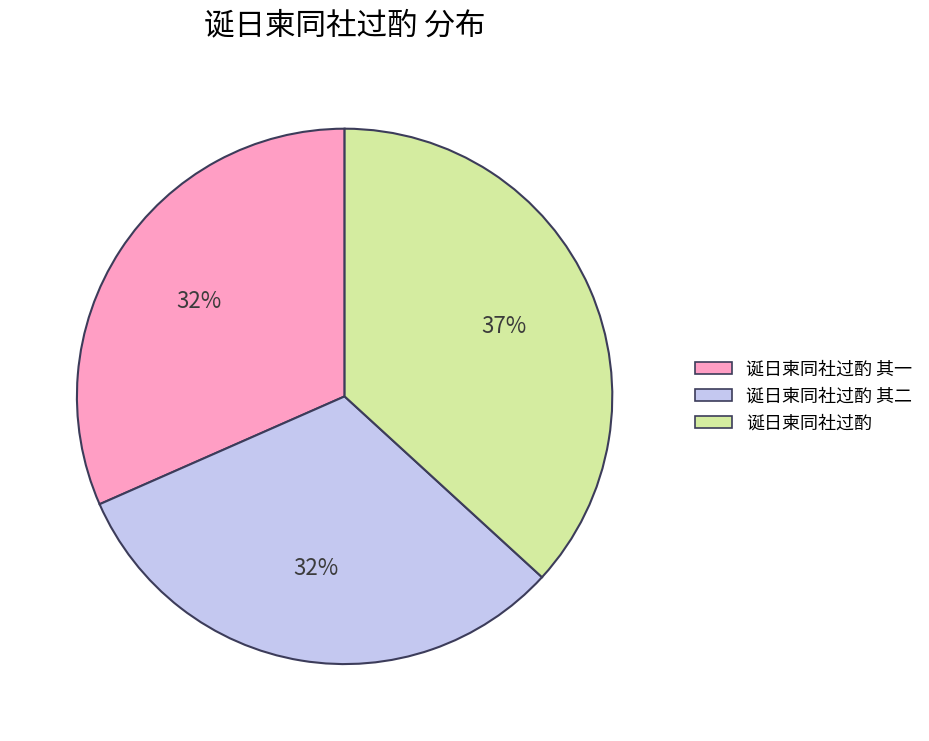

To the nearest percent, what percentage of the pie is 诞日柬同社过酌 其一?

32%